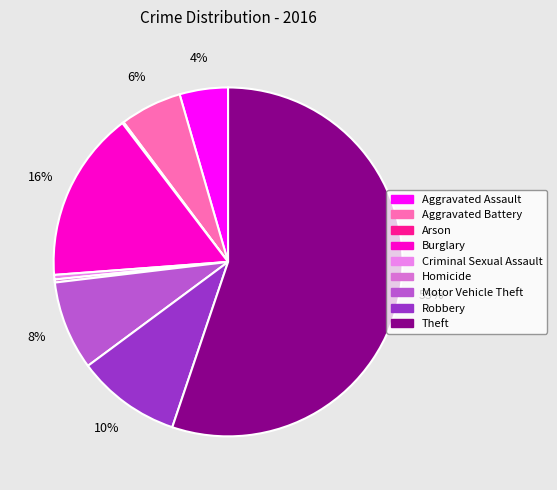

Do Criminal Sexual Assault and Homicide together represent more than half of the pie?

No